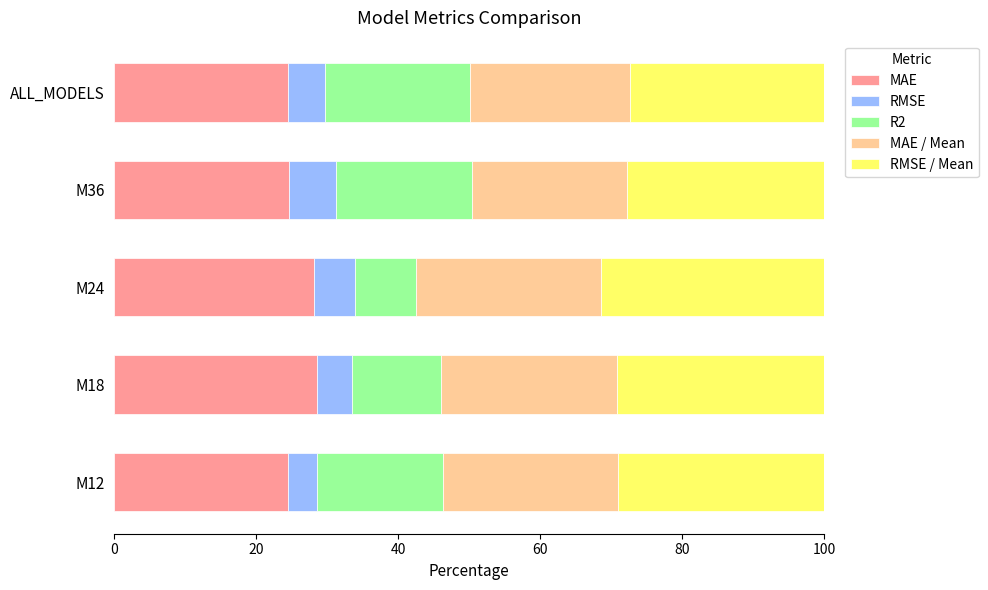

What is the difference between the MAE values at M18 and ALL_MODELS?

4.1